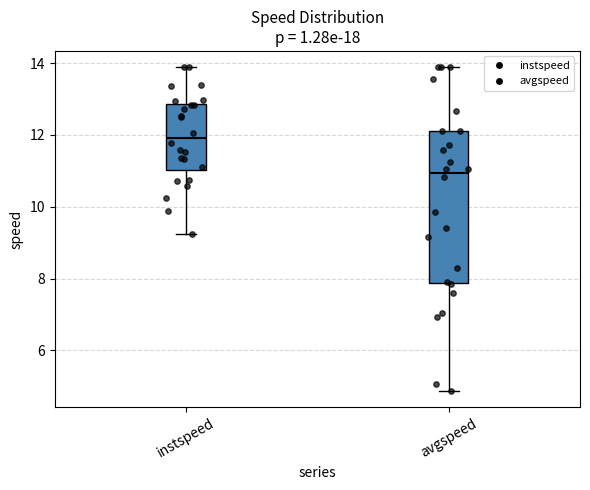

Which box's median line is the highest?

instspeed